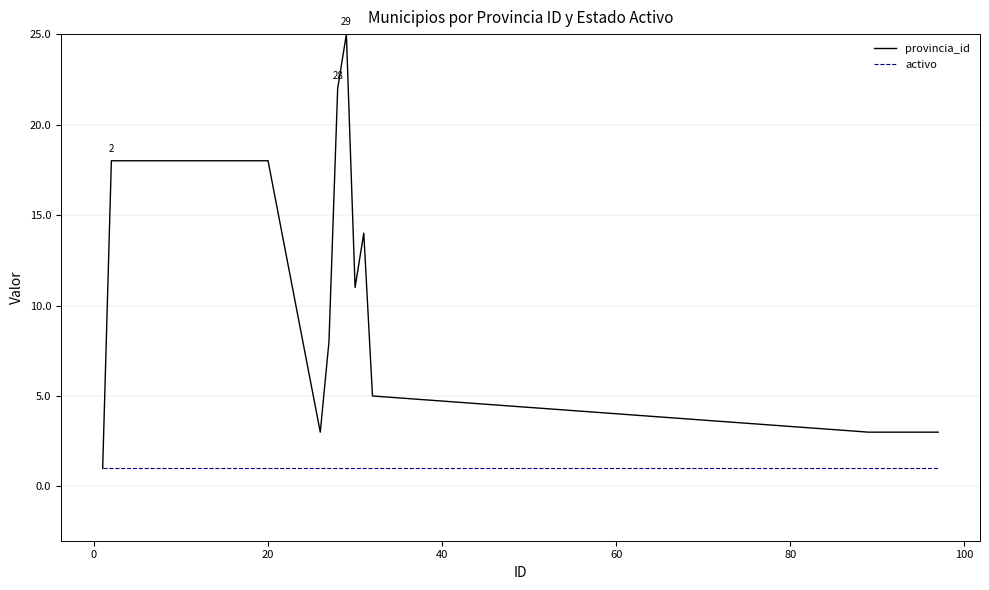

Rank the series by their maximum value, from lowest to highest.

activo, provincia_id